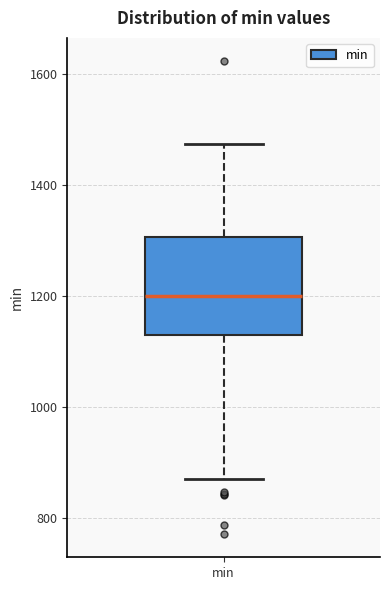

Read this box plot against the y-axis: the position of the median line, the range covered by the box, and the ends of both whiskers. The values are not printed on the chart, so give them approximately, as read against the axis.

median 1200, box 1140 to 1300, whiskers 860 to 1480